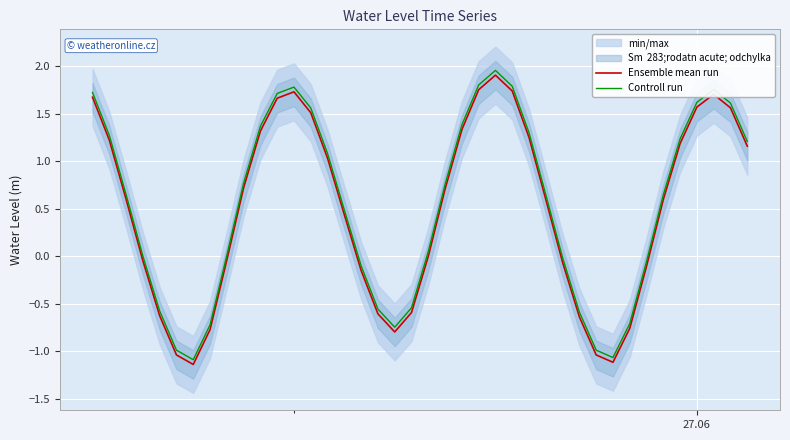

True or false: Ensemble mean run and Controll run intersect in this chart.

False